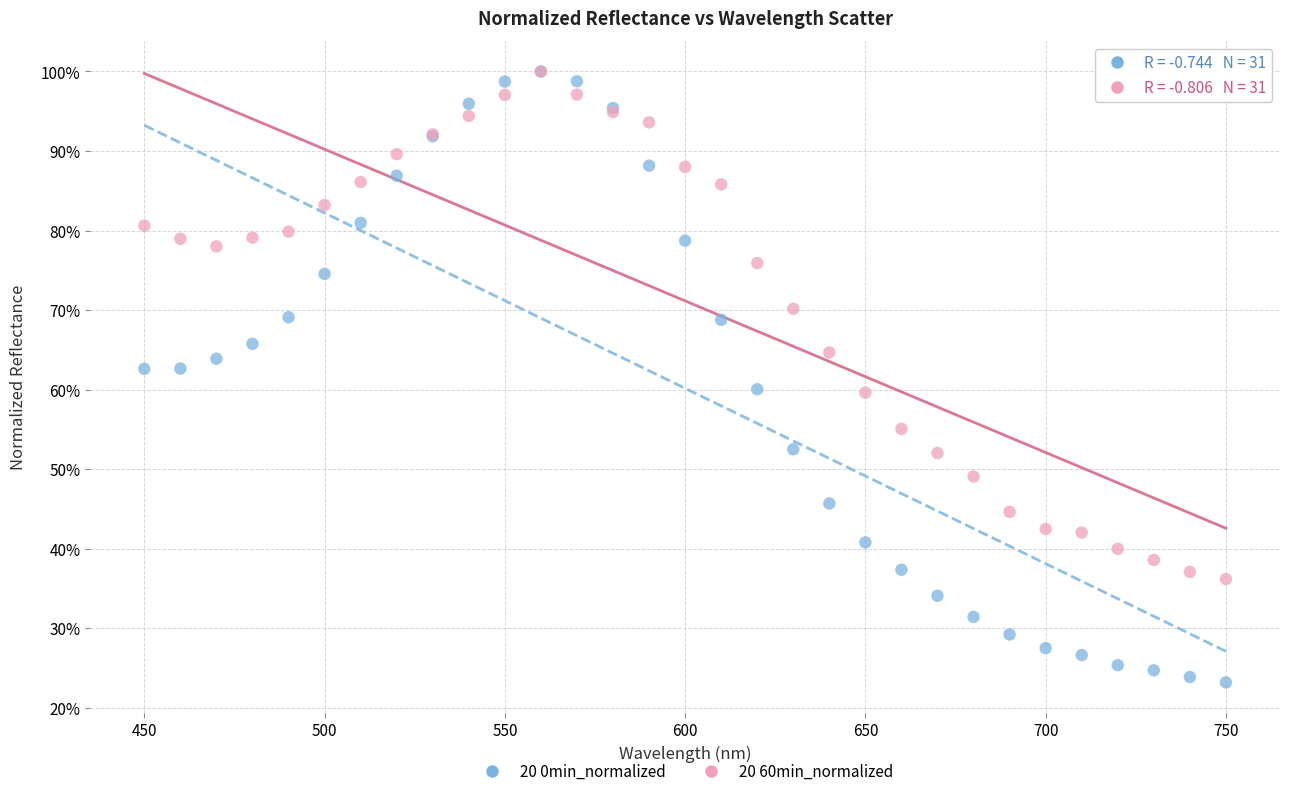

What are all the series names shown in the legend?

20 0min_normalized, 20 60min_normalized